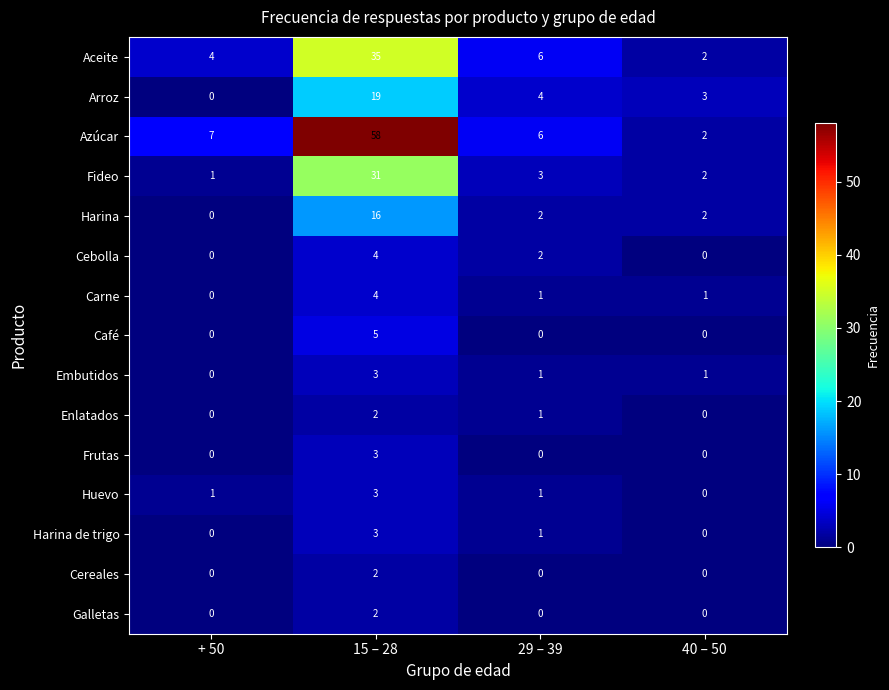

How many series are shown in this chart?

15